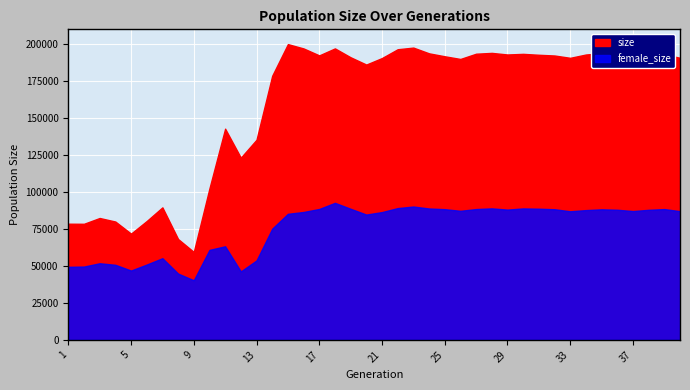

How many interior local valleys does the size series have?

10